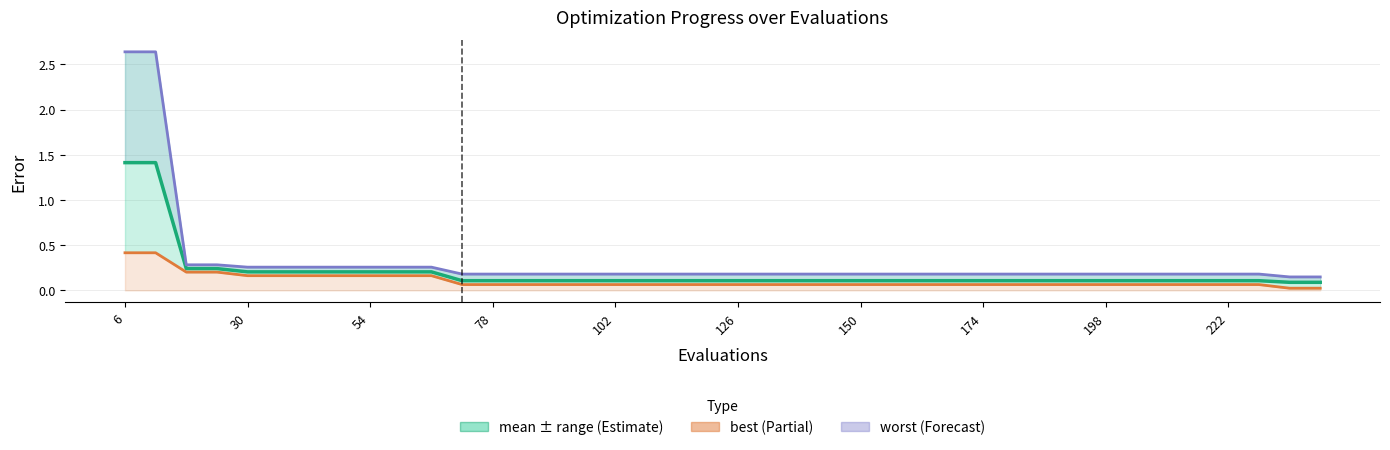

What is the difference between the maximum and minimum values in the best series?

0.4